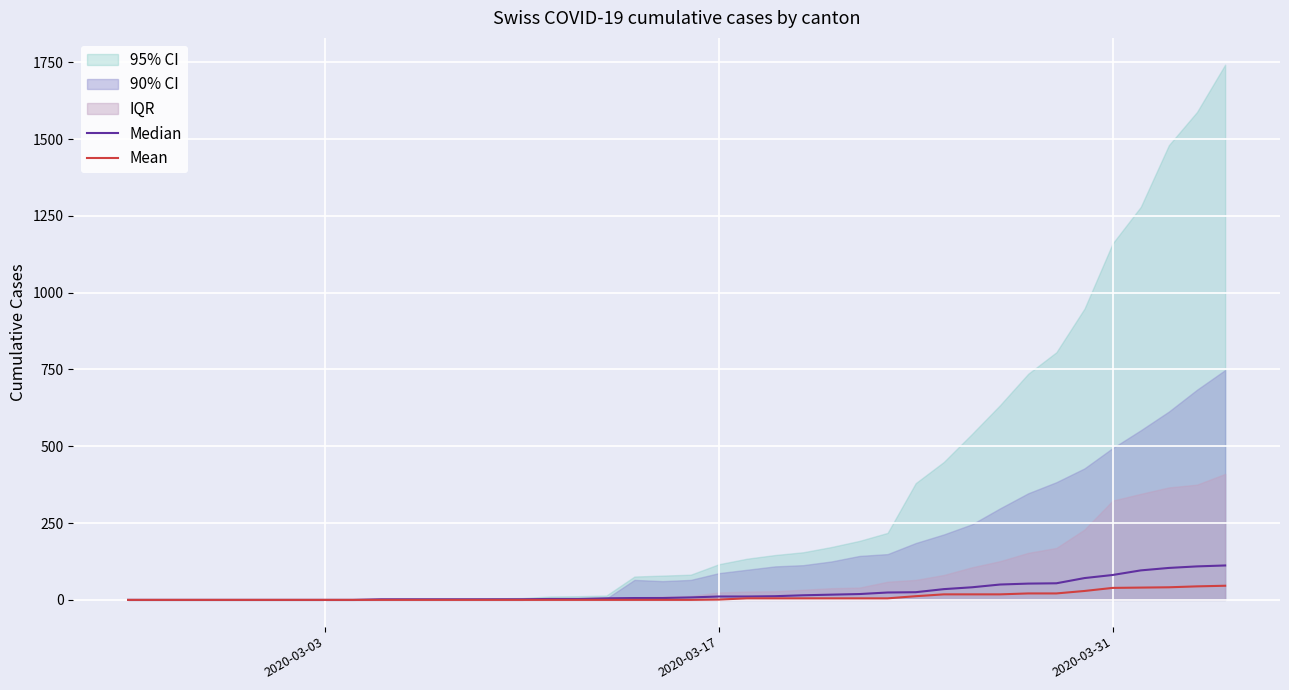

What is the difference between the maximum and minimum values in the Mean series?

46